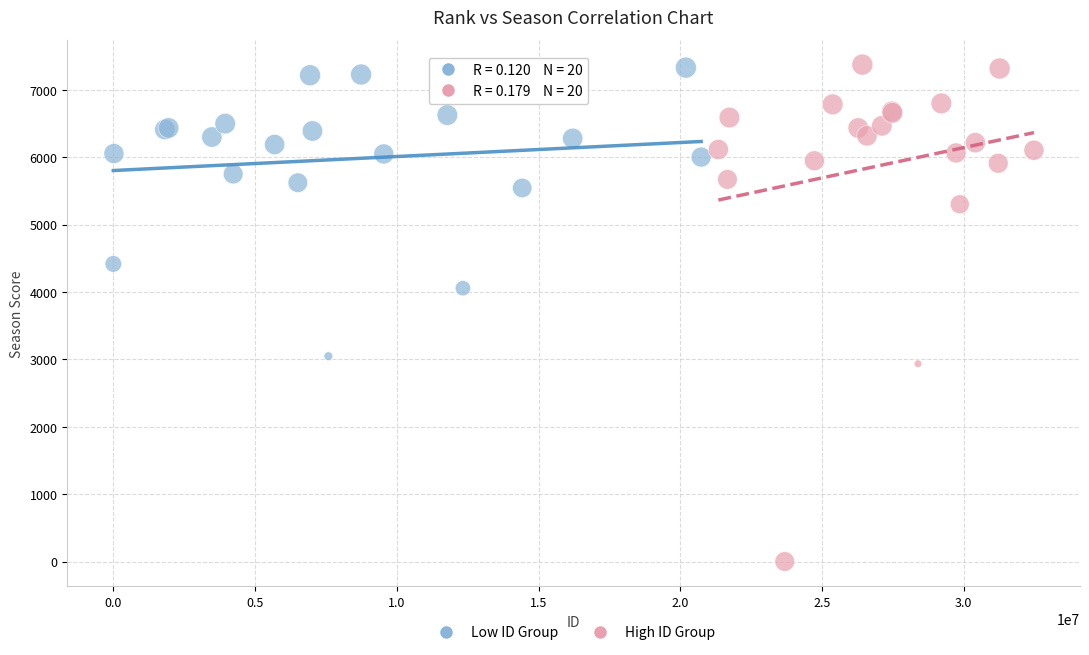

Which series contains the lowest Y value?

High ID Group